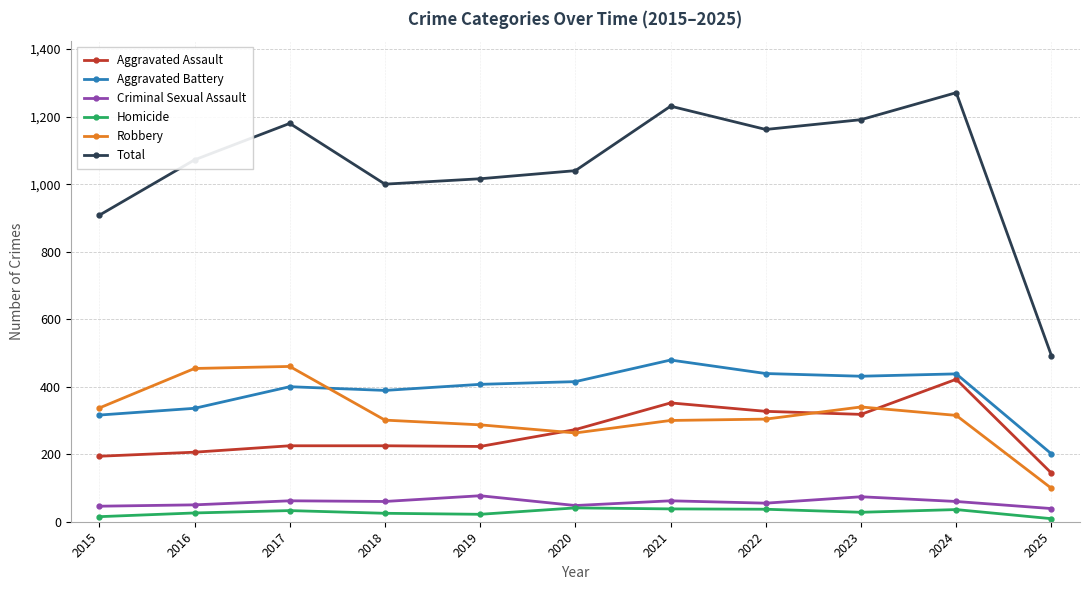

True or false: Aggravated Assault has a value of 273 at 2020.

True